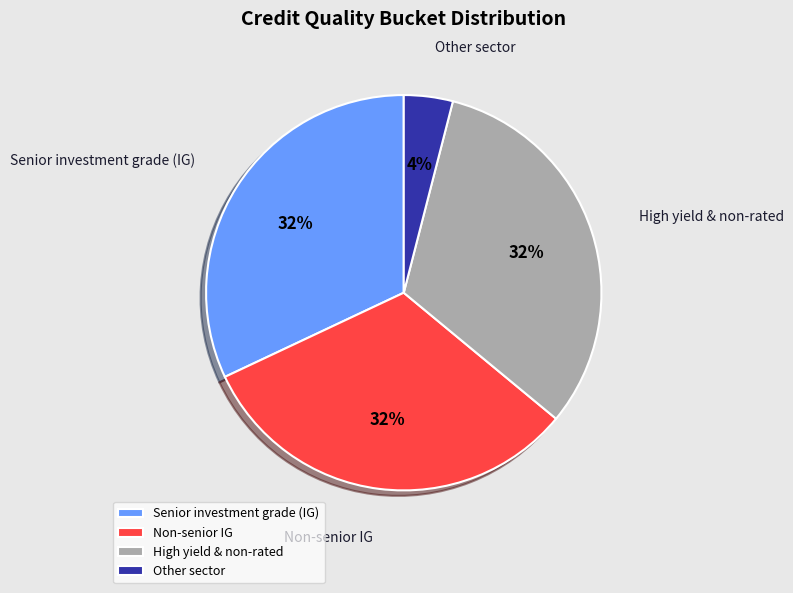

Which category has the smallest portion of the pie?

Other sector